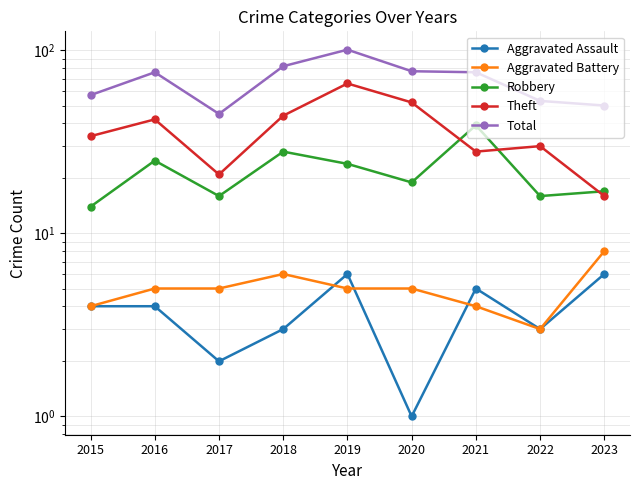

At which category is the sum across all series the highest?

2019